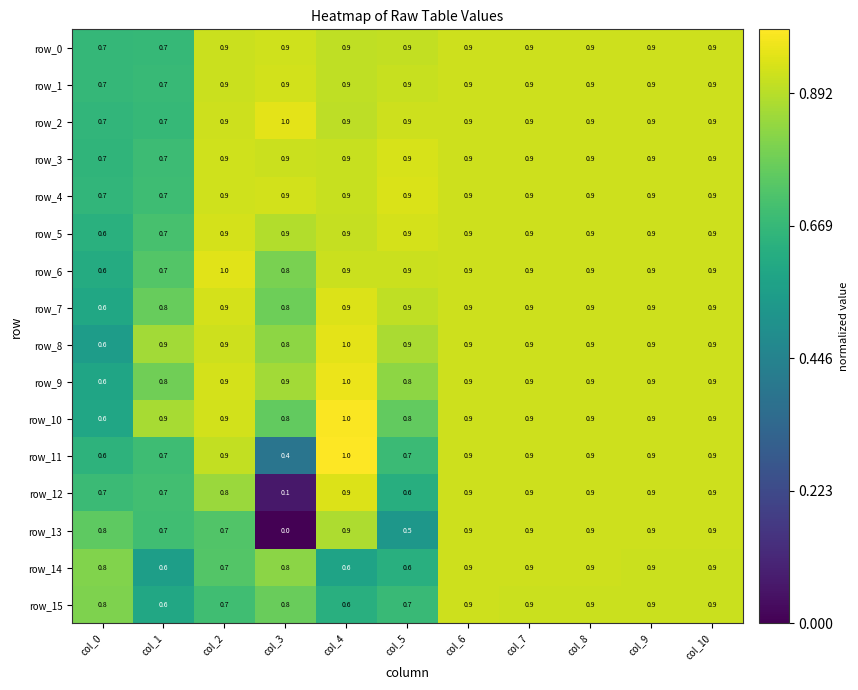

What is the total value across all series at col_2?

13.8